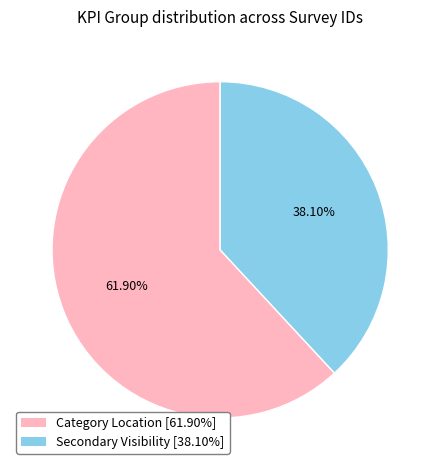

How many segments does this pie chart have?

2